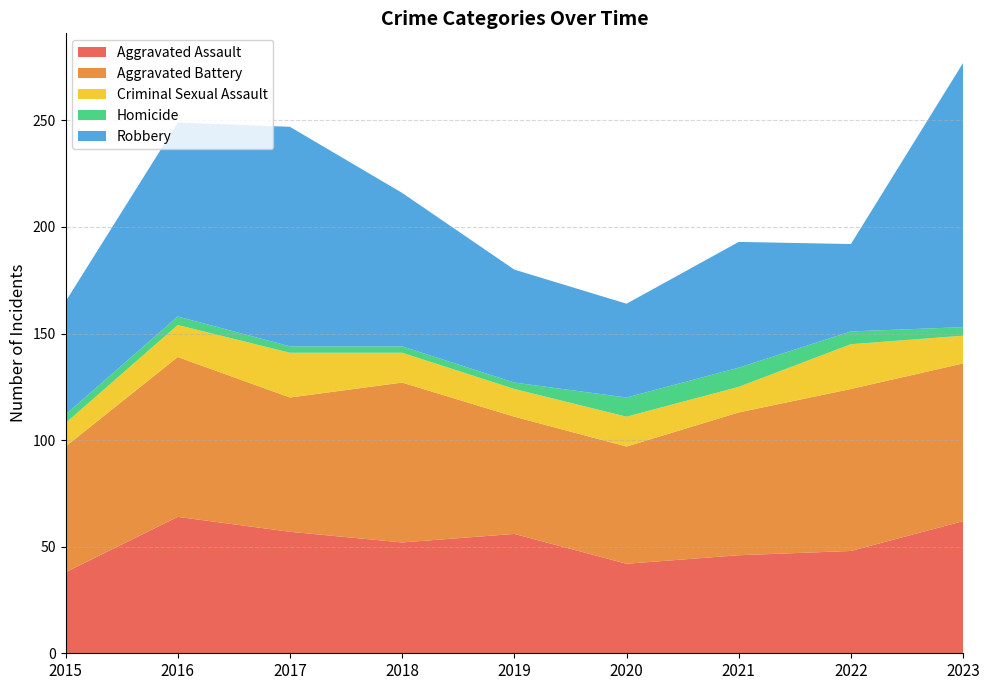

Reading right to left, what are all the values shown in this chart?

Aggravated Assault: 2023=62	2022=48	2021=46	2020=42	2019=56	2018=52	2017=57	2016=64	2015=38
Aggravated Battery: 2023=74	2022=76	2021=67	2020=55	2019=55	2018=75	2017=63	2016=75	2015=59
Criminal Sexual Assault: 2023=13	2022=21	2021=12	2020=14	2019=13	2018=14	2017=21	2016=15	2015=11
Homicide: 2023=4	2022=6	2021=9	2020=9	2019=3	2018=3	2017=3	2016=4	2015=4
Robbery: 2023=124	2022=41	2021=59	2020=44	2019=53	2018=72	2017=103	2016=91	2015=53